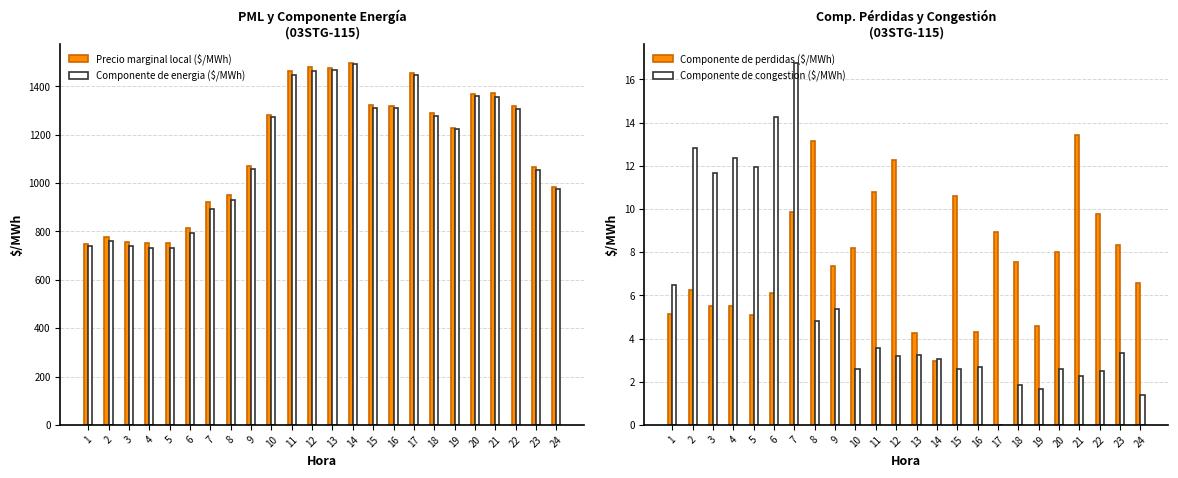

At which category does the chart reach its minimum across all series?

17